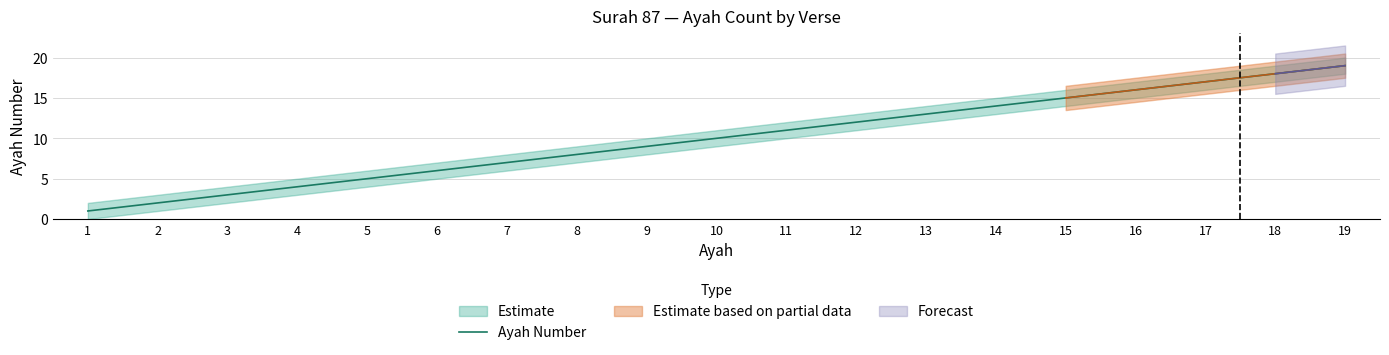

The chart shows a value of 5 at 5. True or false?

True